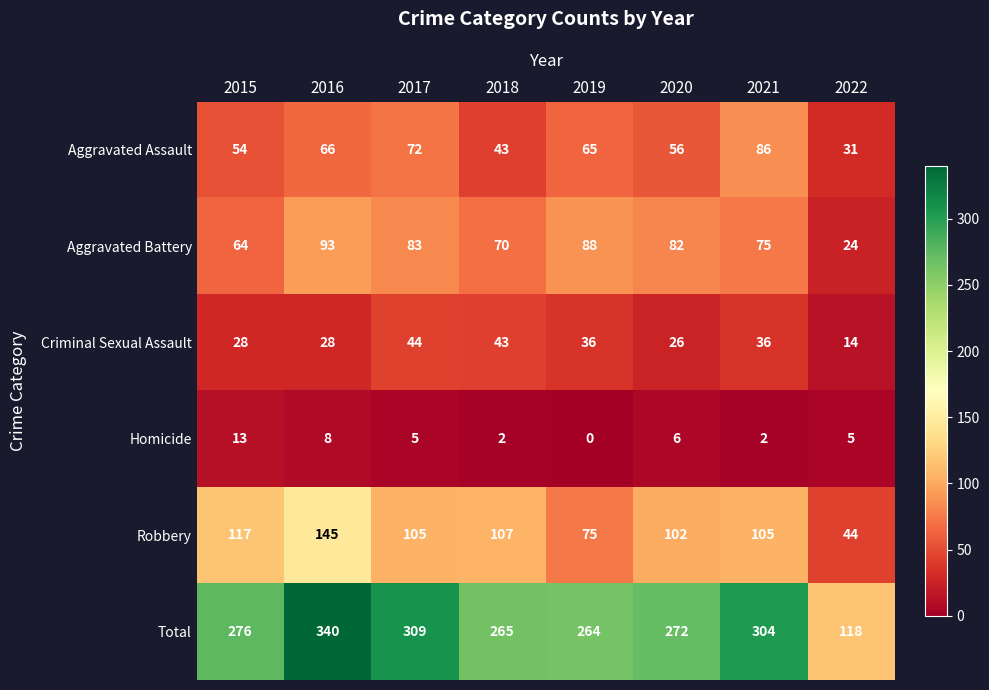

Which series has the largest total across all categories?

Total